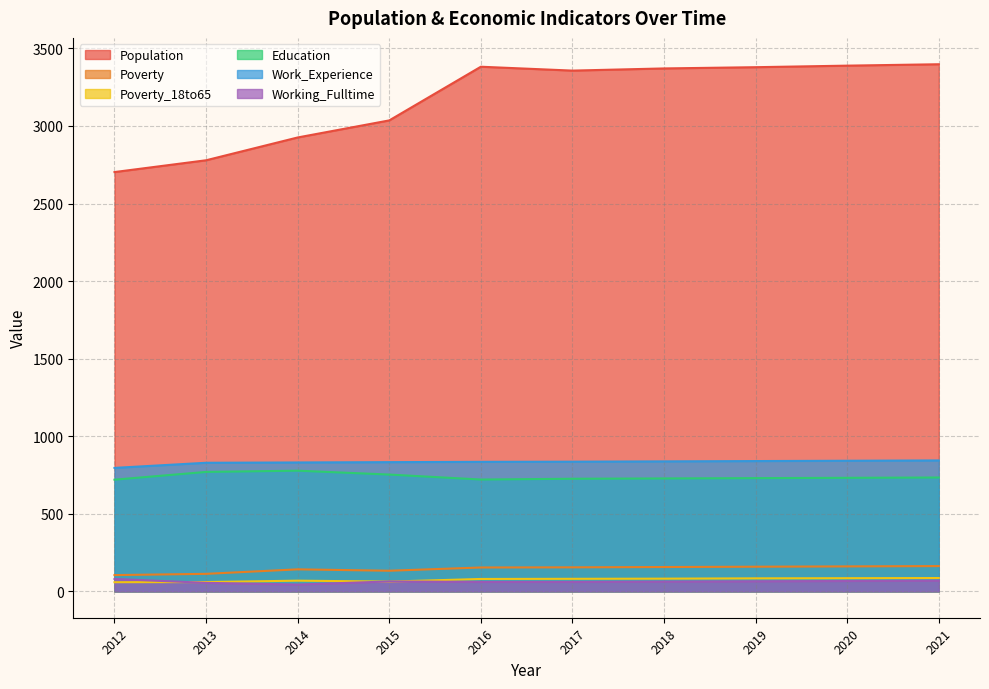

Which series has the largest total across all categories?

Population